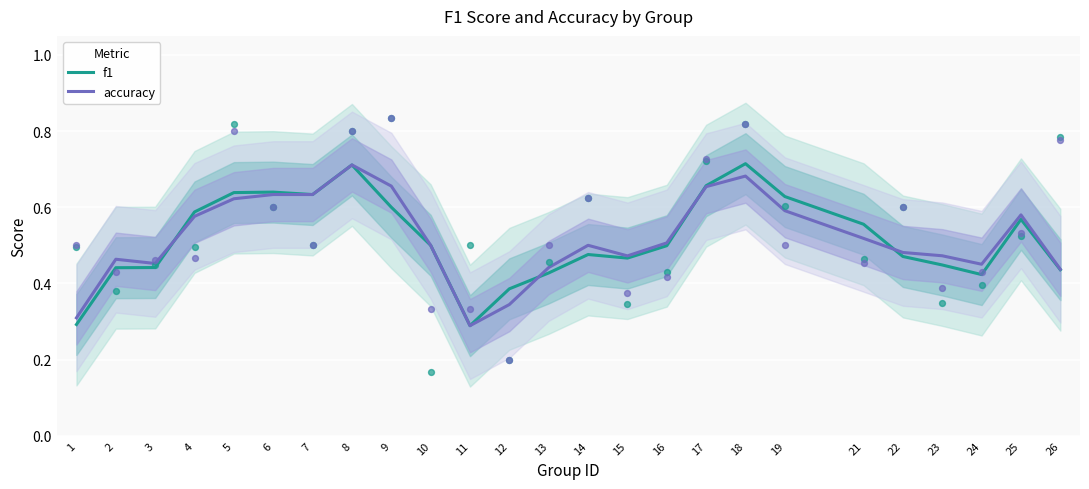

What is the total value across all series at 24?

0.9